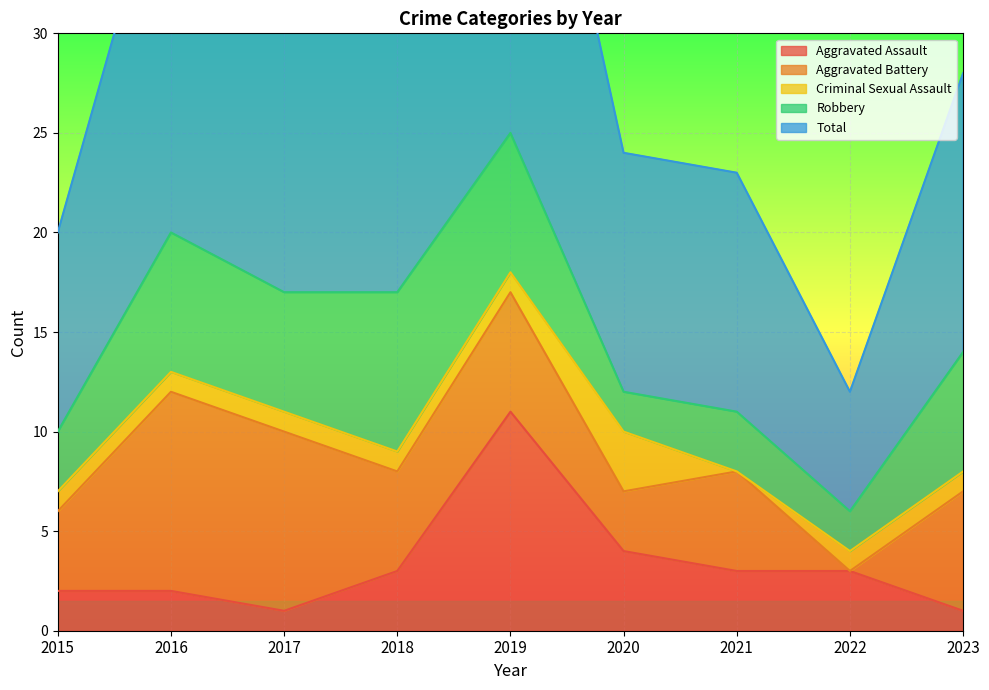

List the labels in order of Aggravated Battery value, largest first.

2016, 2017, 2019, 2023, 2018, 2021, 2015, 2020, 2022